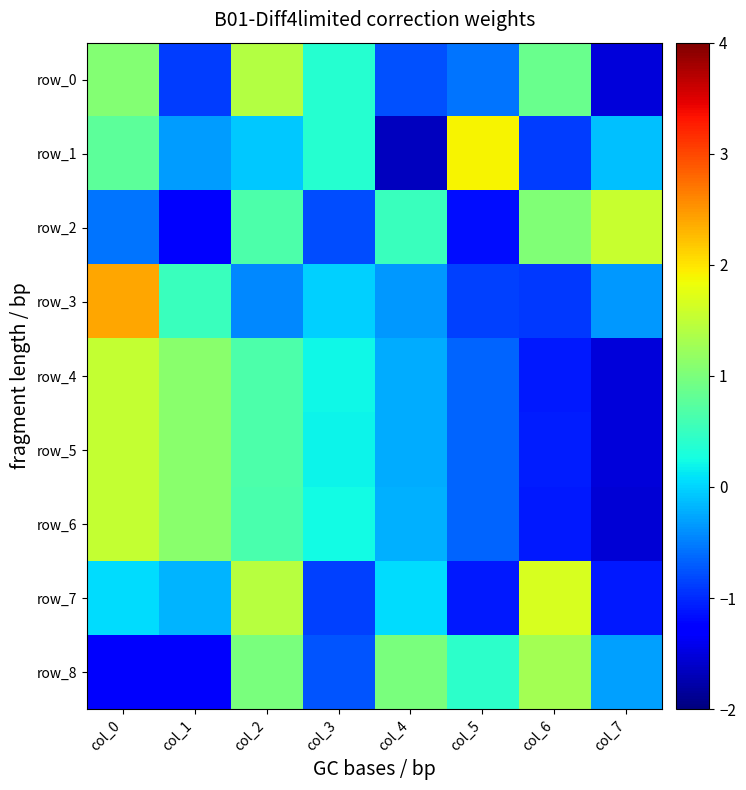

What is the total value across all series at col_5?

-3.4